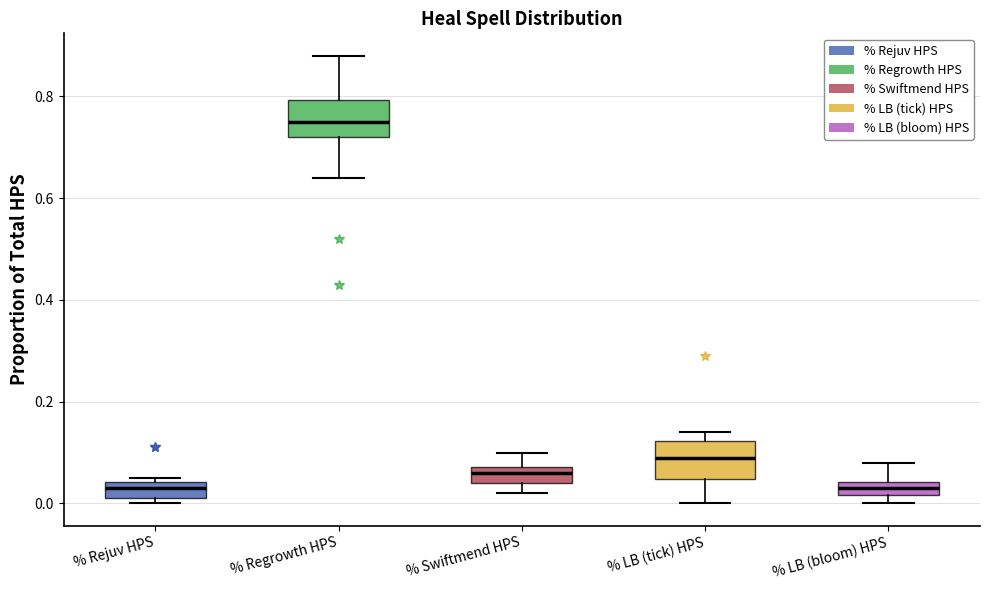

Which box has the highest median line?

% Regrowth HPS